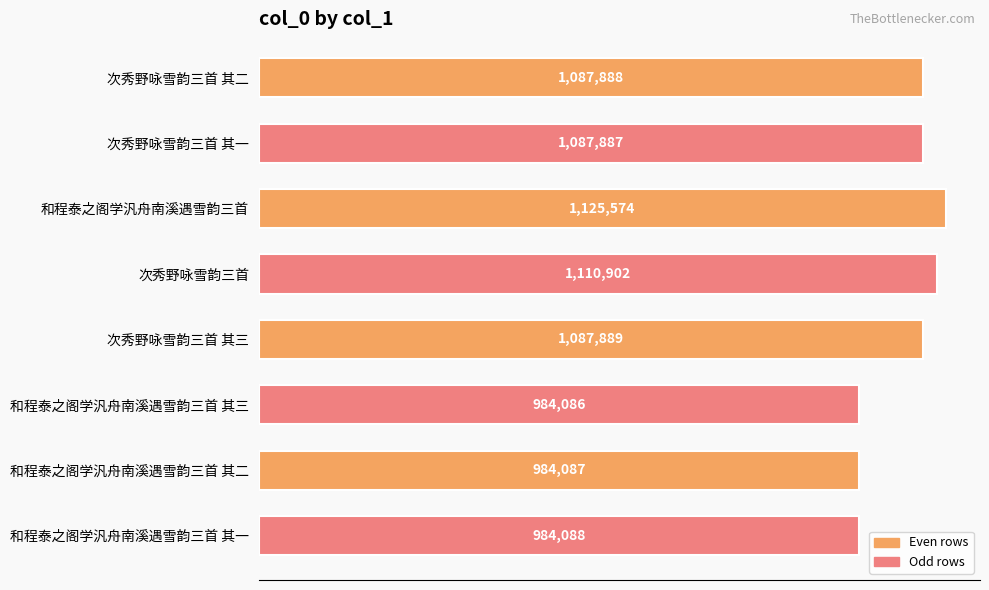

Does the chart contain any negative values?

No